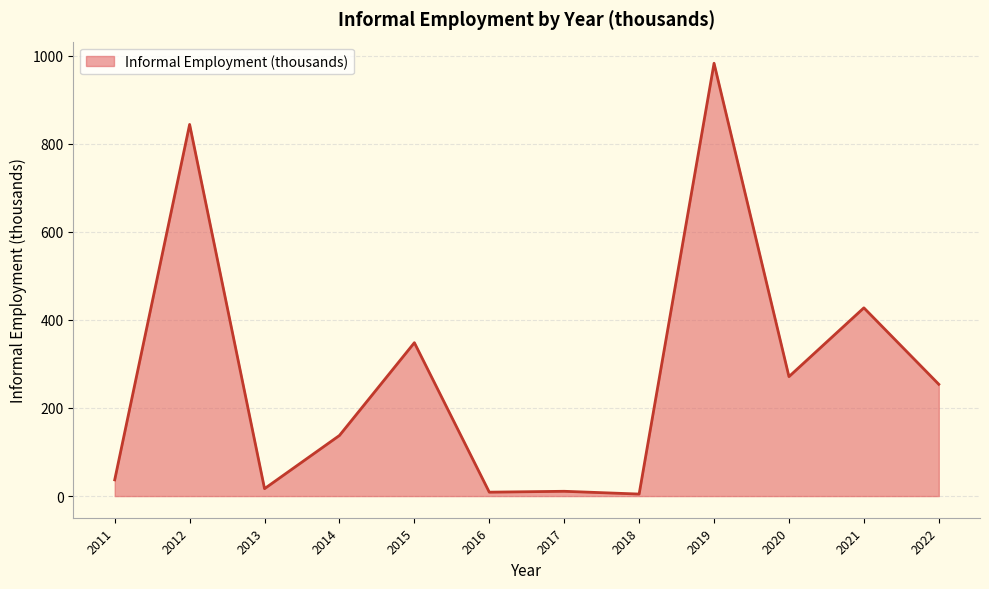

Where is the first local minimum?

2013